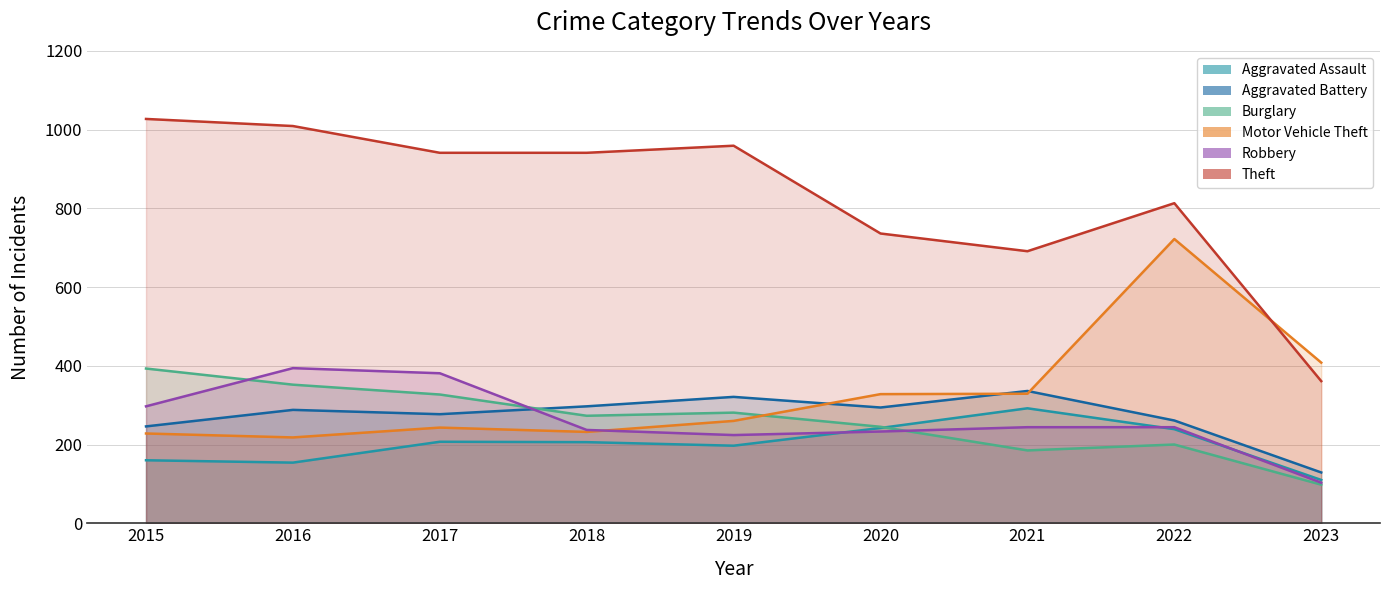

At 2015, list the series in order from smallest to largest.

Aggravated Assault, Motor Vehicle Theft, Aggravated Battery, Robbery, Burglary, Theft